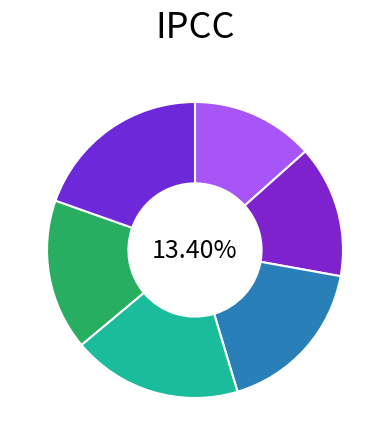

Does any single category account for the majority?

No